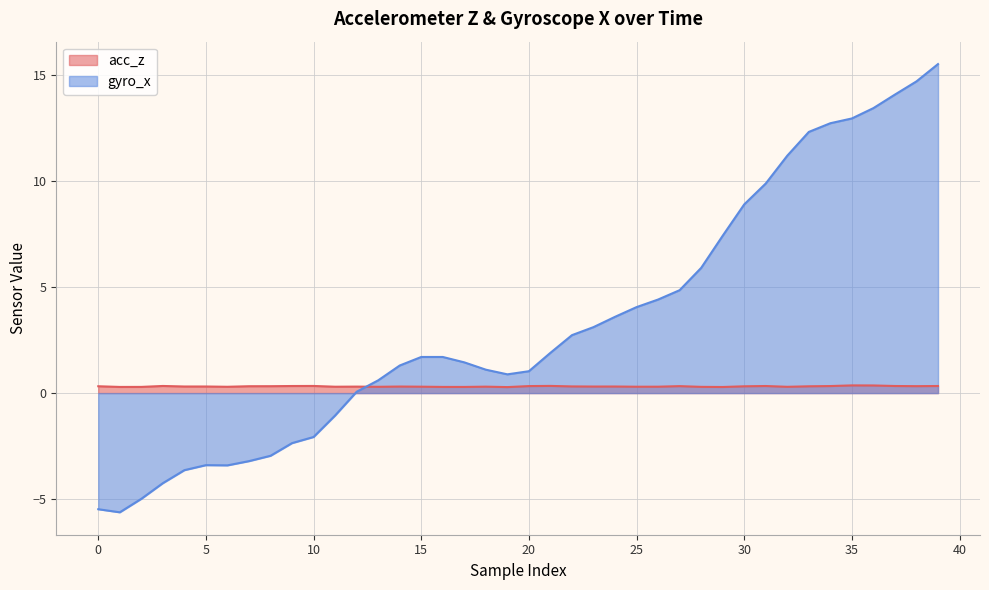

How many times do gyro_x and acc_z cross each other?

1